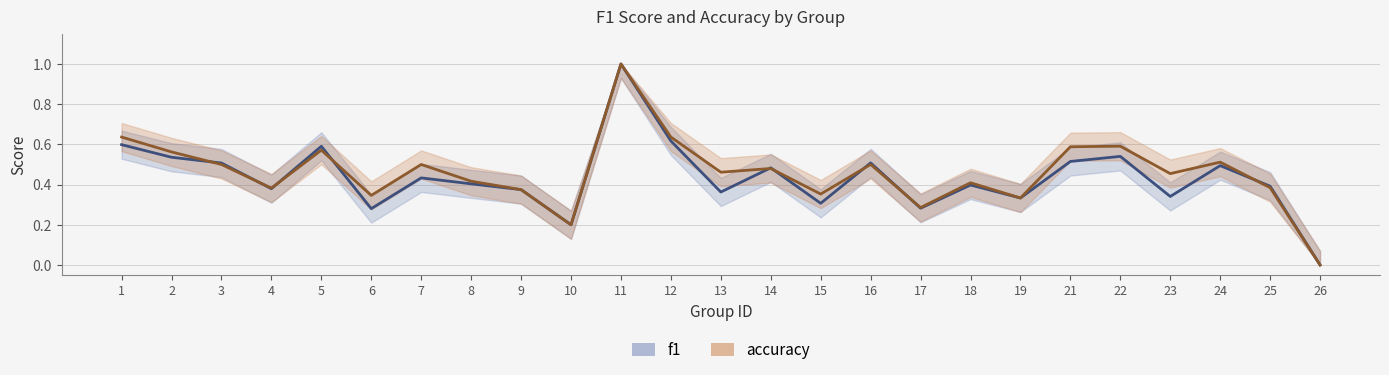

Which series changed the most between 18 and 22?

accuracy